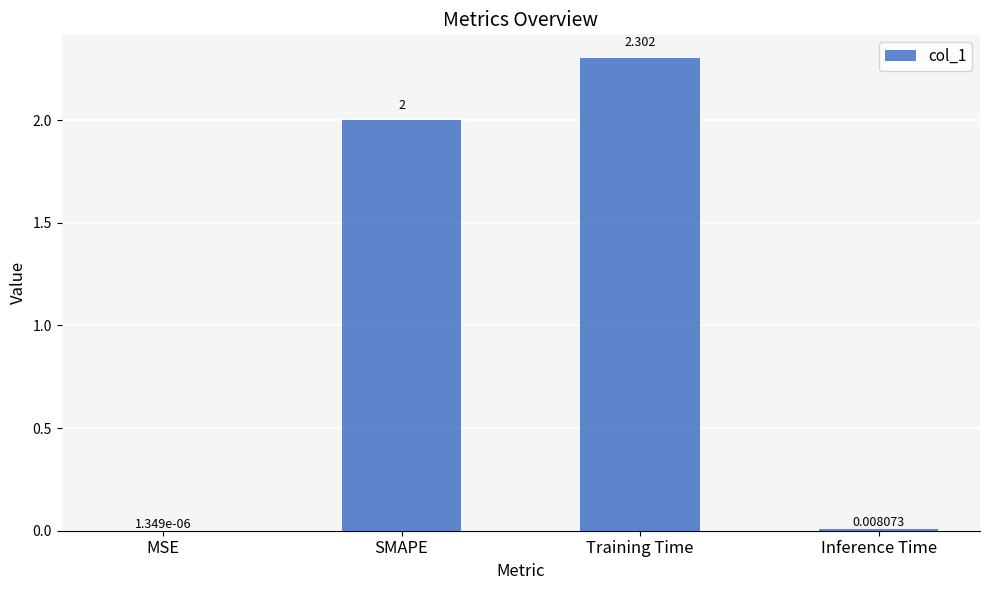

Are the bars grouped side by side (vs. stacked)?

No